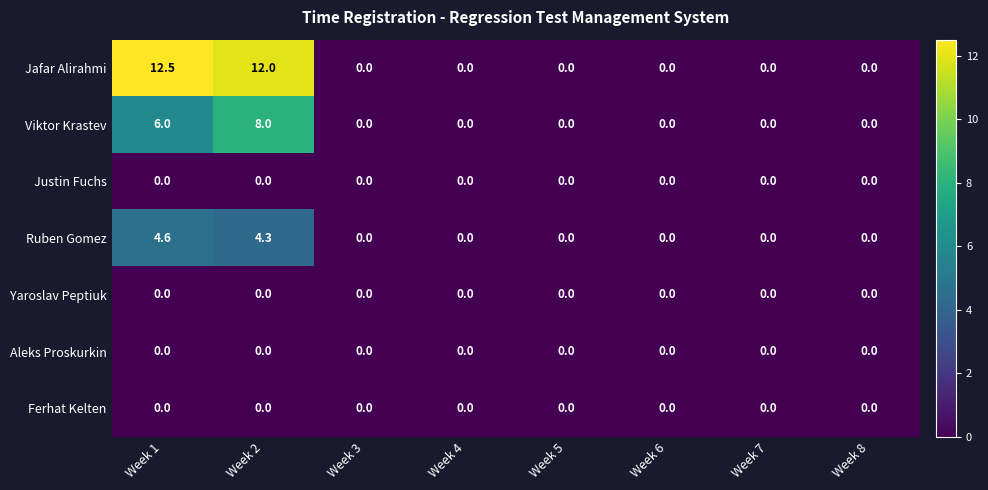

True or false: Viktor Krastev has a value of 2.8 at Week 7.

False